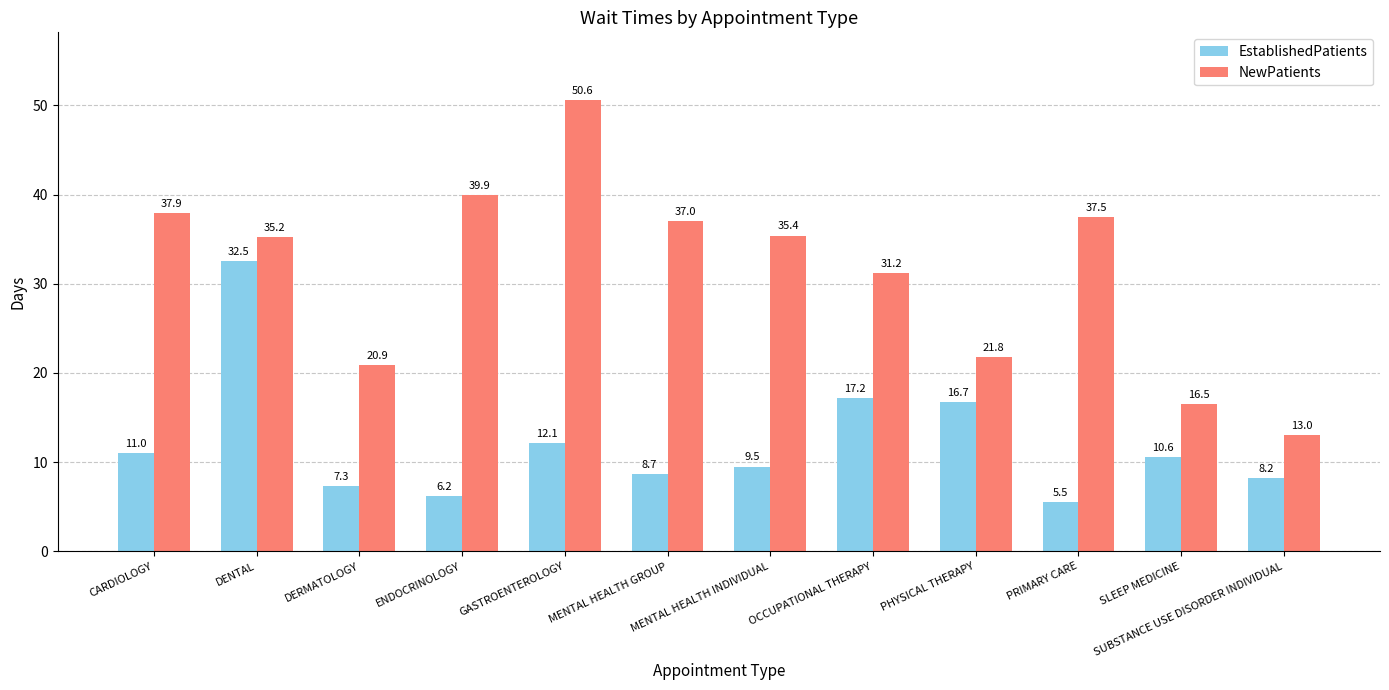

What is the total value across all series at ENDOCRINOLOGY?

46.1